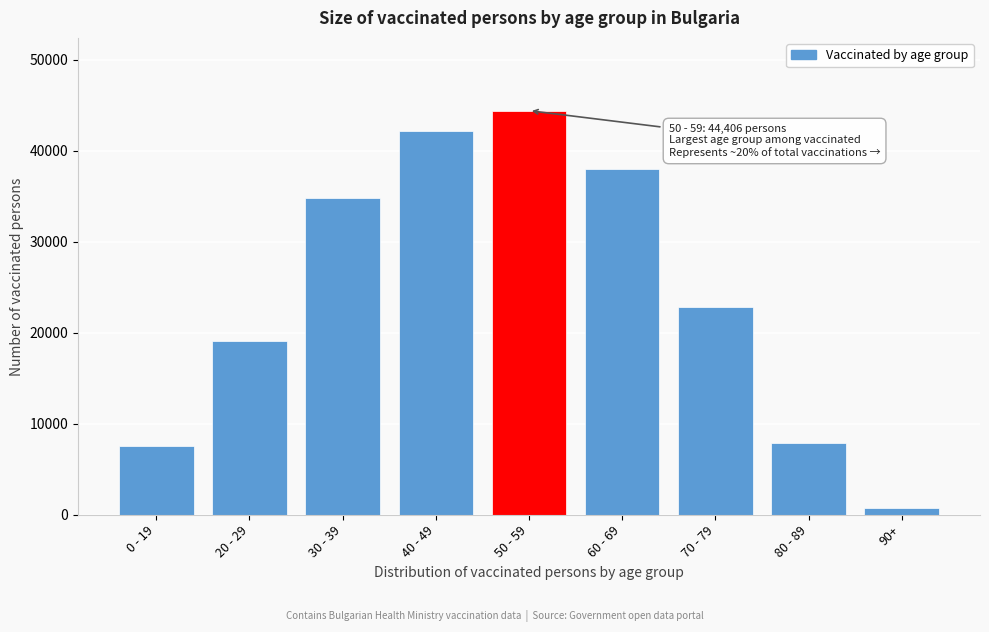

Reading right to left, what are all the values shown in this chart?

90+=740	80 - 89=7861	70 - 79=22874	60 - 69=38008	50 - 59=44406	40 - 49=42198	30 - 39=34786	20 - 29=19108	0 - 19=7593